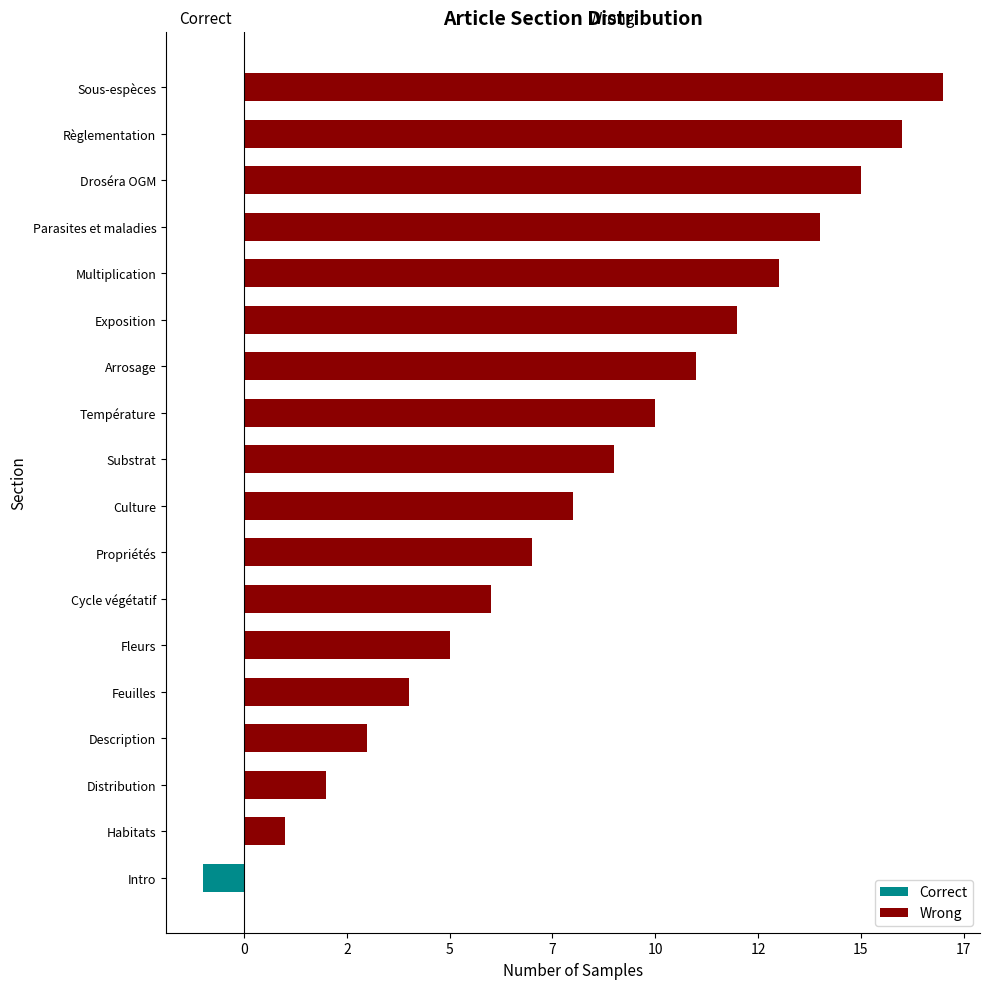

Count the number of data series in this chart.

2